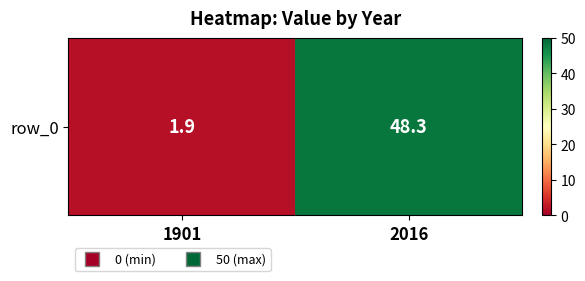

What is the ratio of the value at 2016 to the value at 1901?

25.4